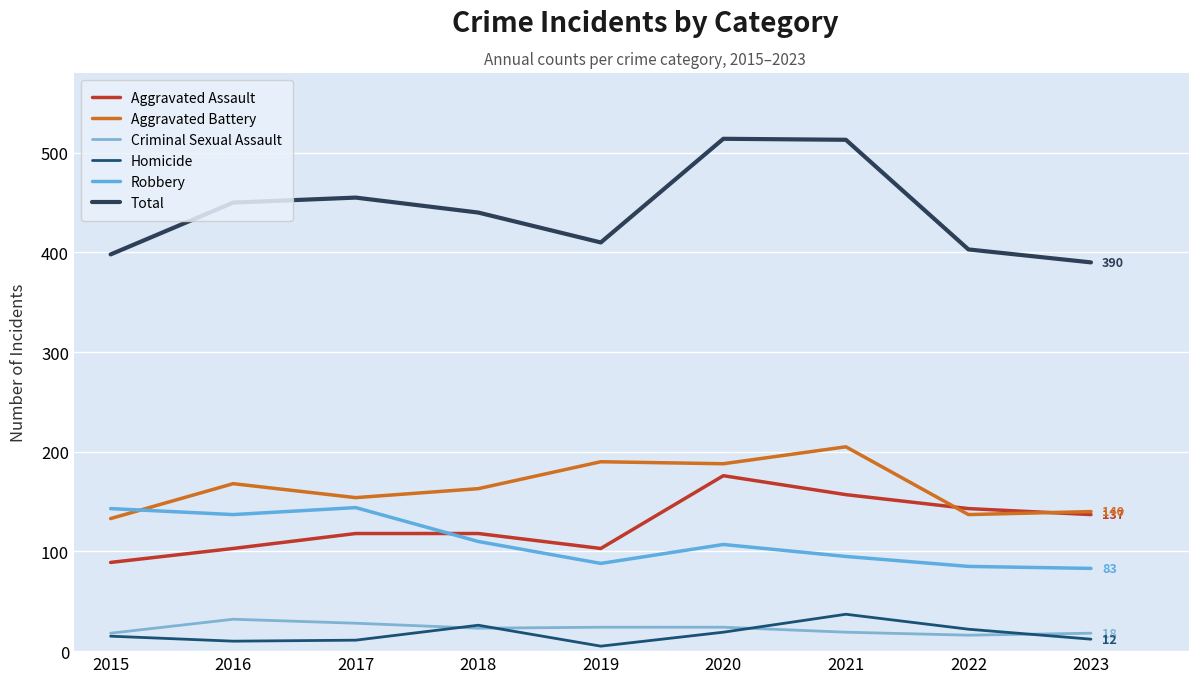

Which category has the highest value across all series?

2020